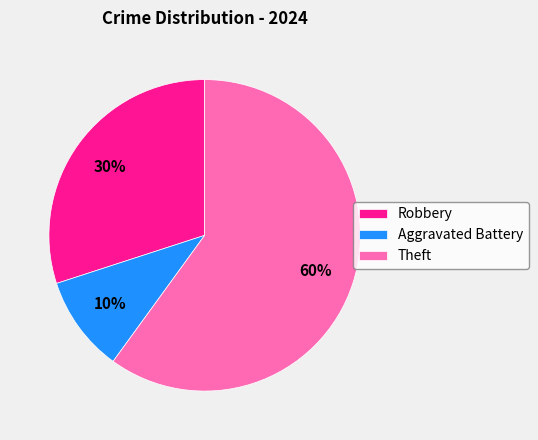

How many slices are in this pie chart?

3